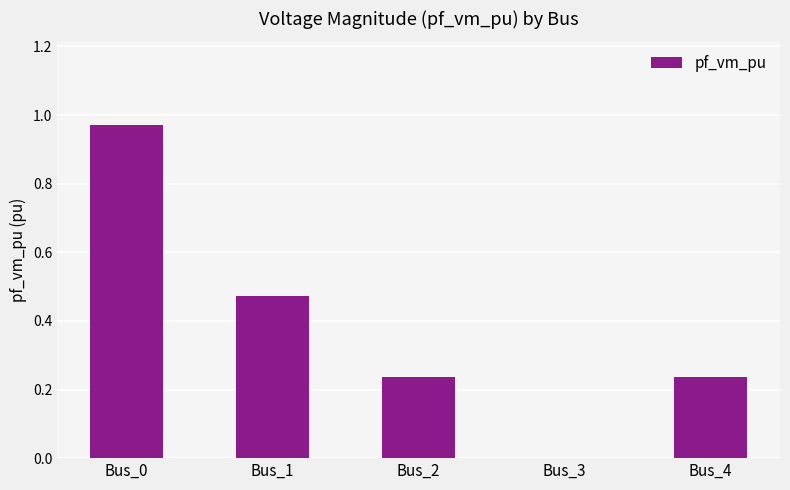

What is the sum of all values?

1.9